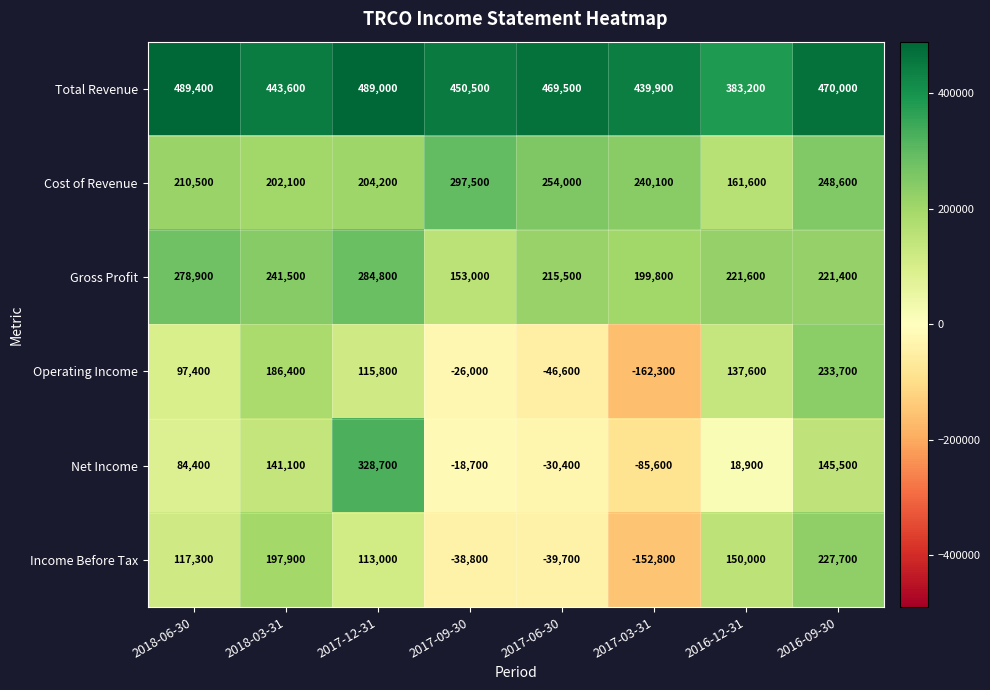

At which category does the chart reach its peak across all series?

2018-06-30